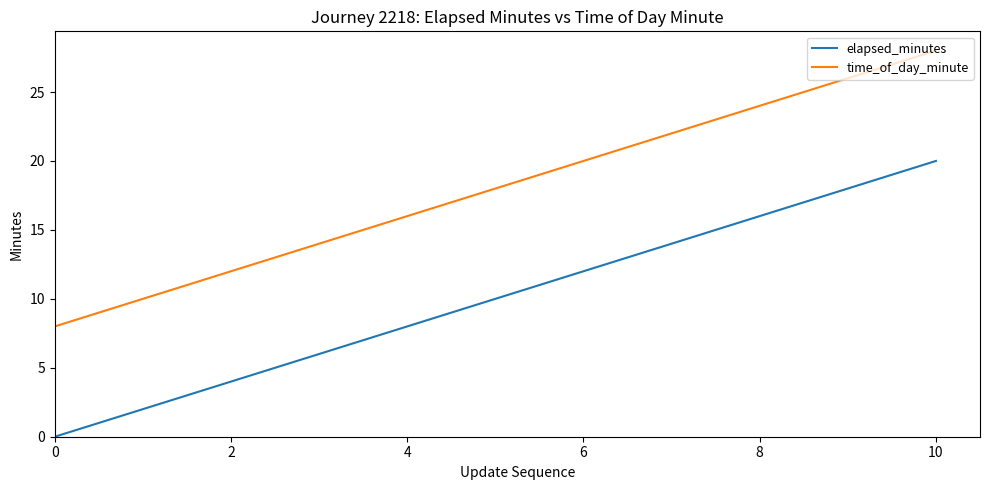

What is the maximum value for time_of_day_minute?

28